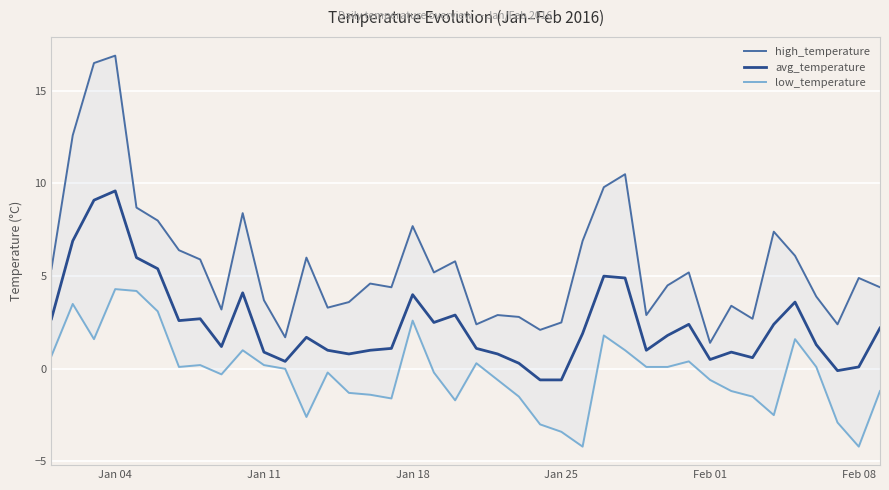

How many series are shown in this chart?

3